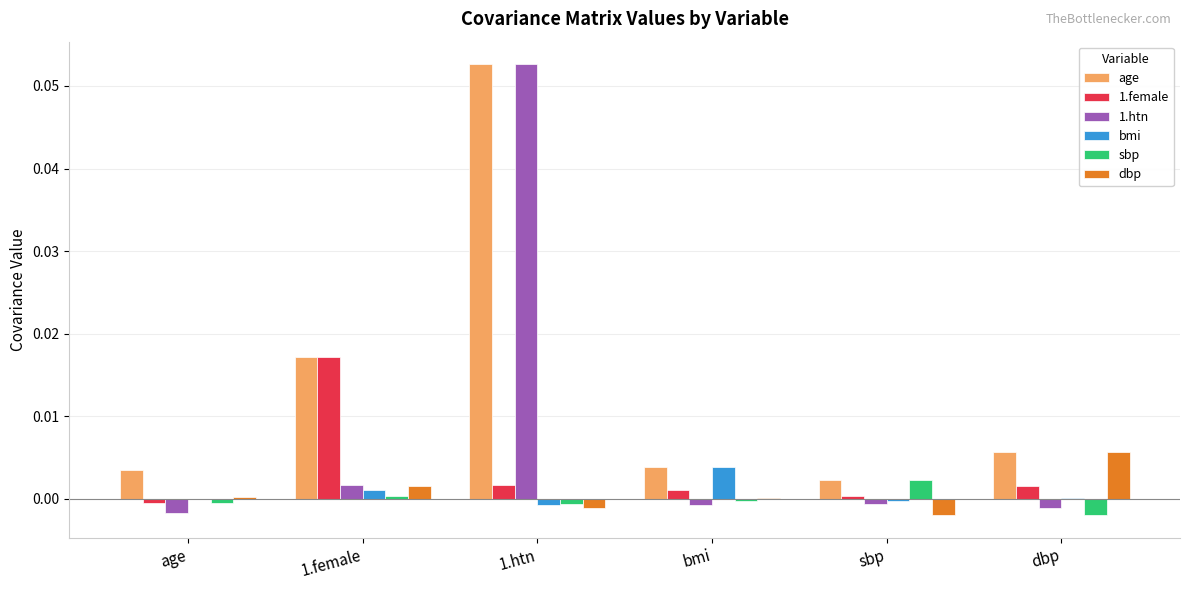

True or false: bmi has a value of 0.0 at bmi.

True